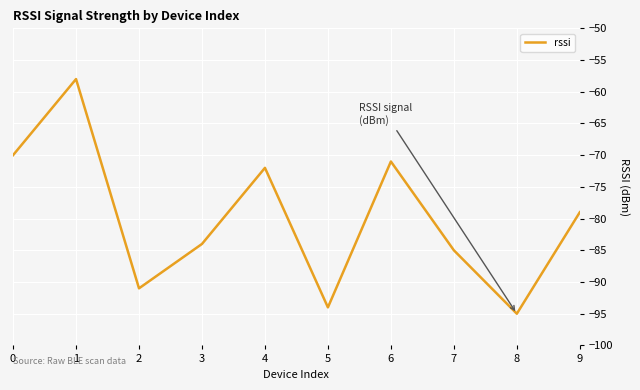

Rank the categories by value from highest to lowest.

1, 0, 6, 4, 9, 3, 7, 2, 5, 8